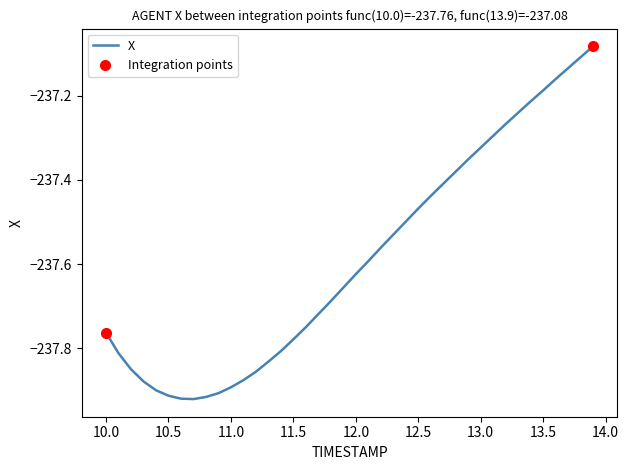

True or false: the data shows -350.8 at 10.5.

False